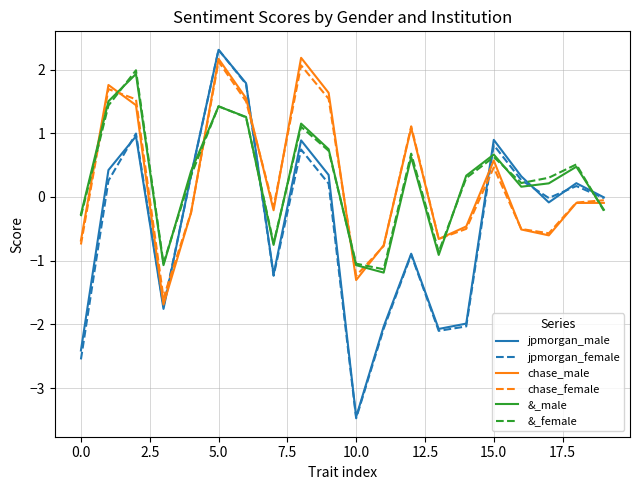

Which series has the widest spread of values?

jpmorgan_female